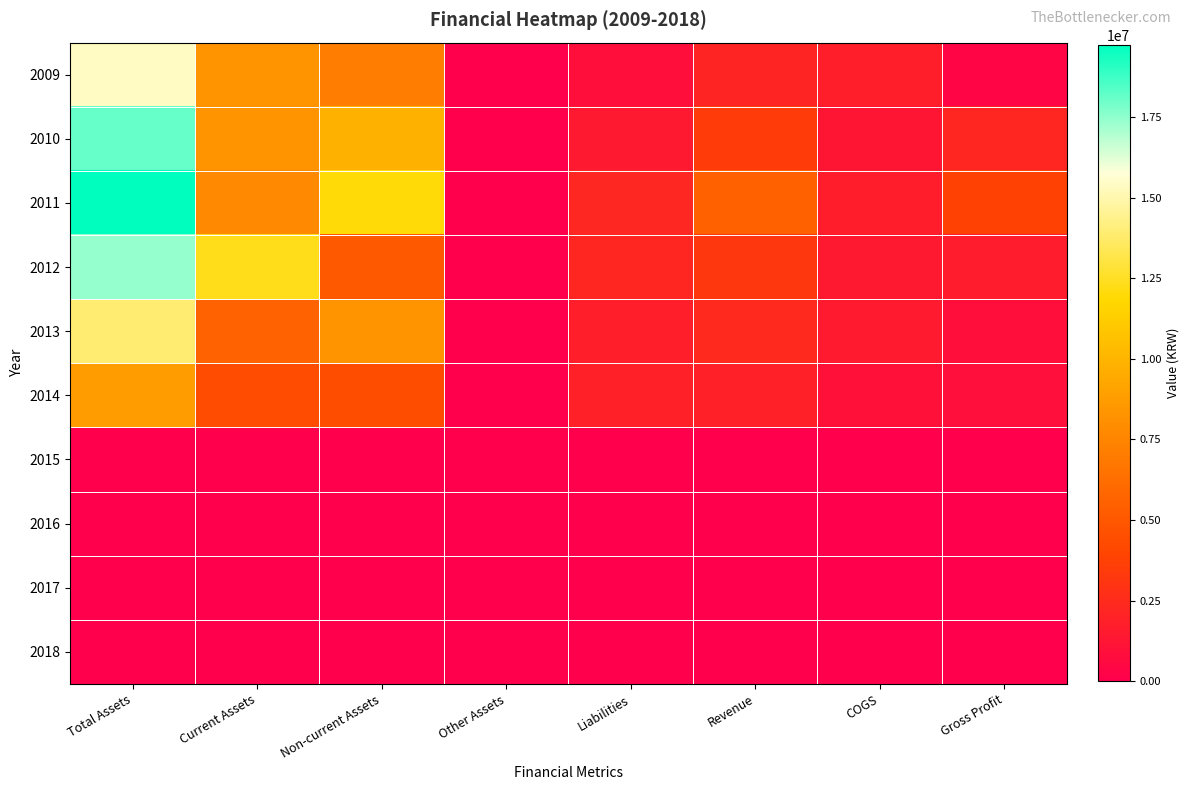

Which series changed the most between Non-current Assets and Liabilities?

2011